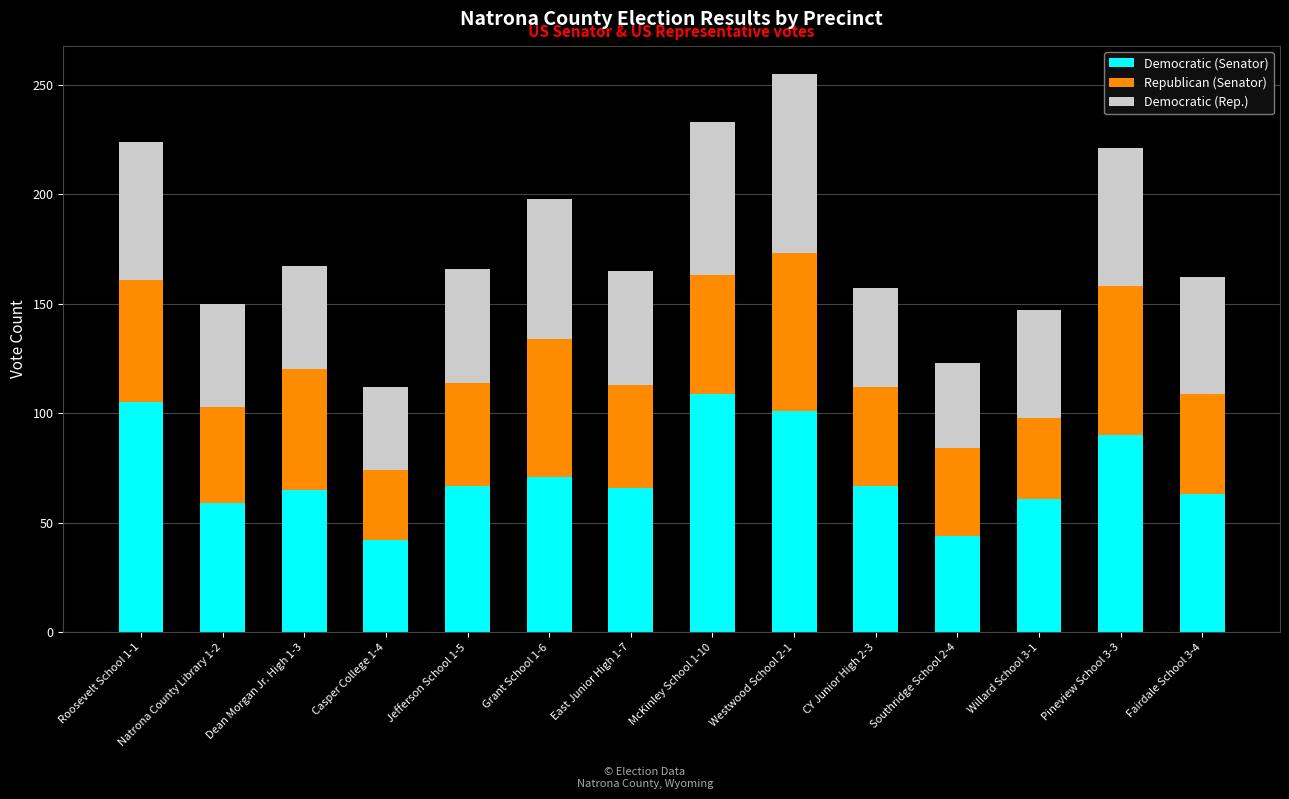

True or false: Democratic (Senator) has a value of 71 at Grant School 1-6.

True